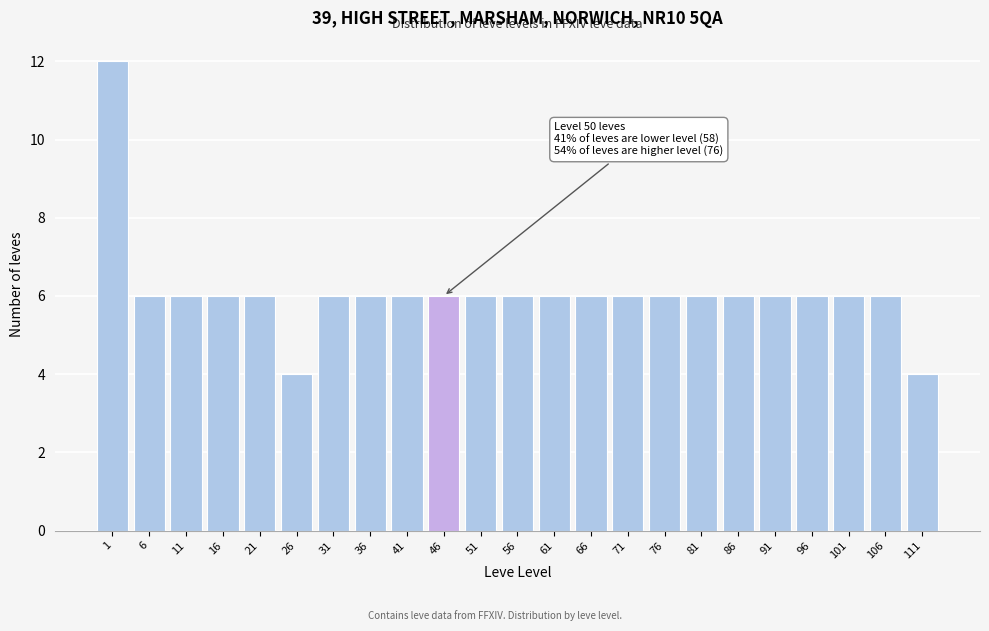

Reading left to right, transcribe all the data shown in this chart.

12	6	6	6	6	4	6	6	6	6	6	6	6	6	6	6	6	6	6	6	6	6	4